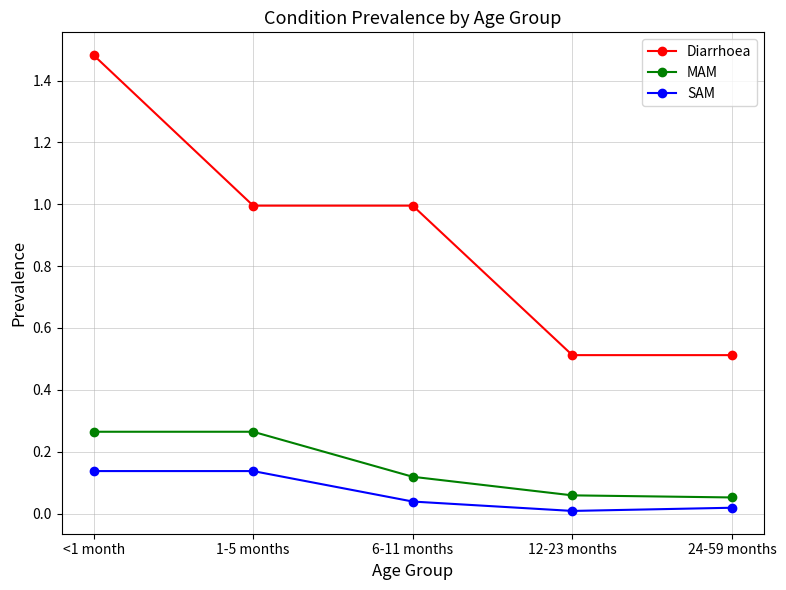

Is the value of MAM at 12-23 months greater than the value of Diarrhoea at 6-11 months?

No